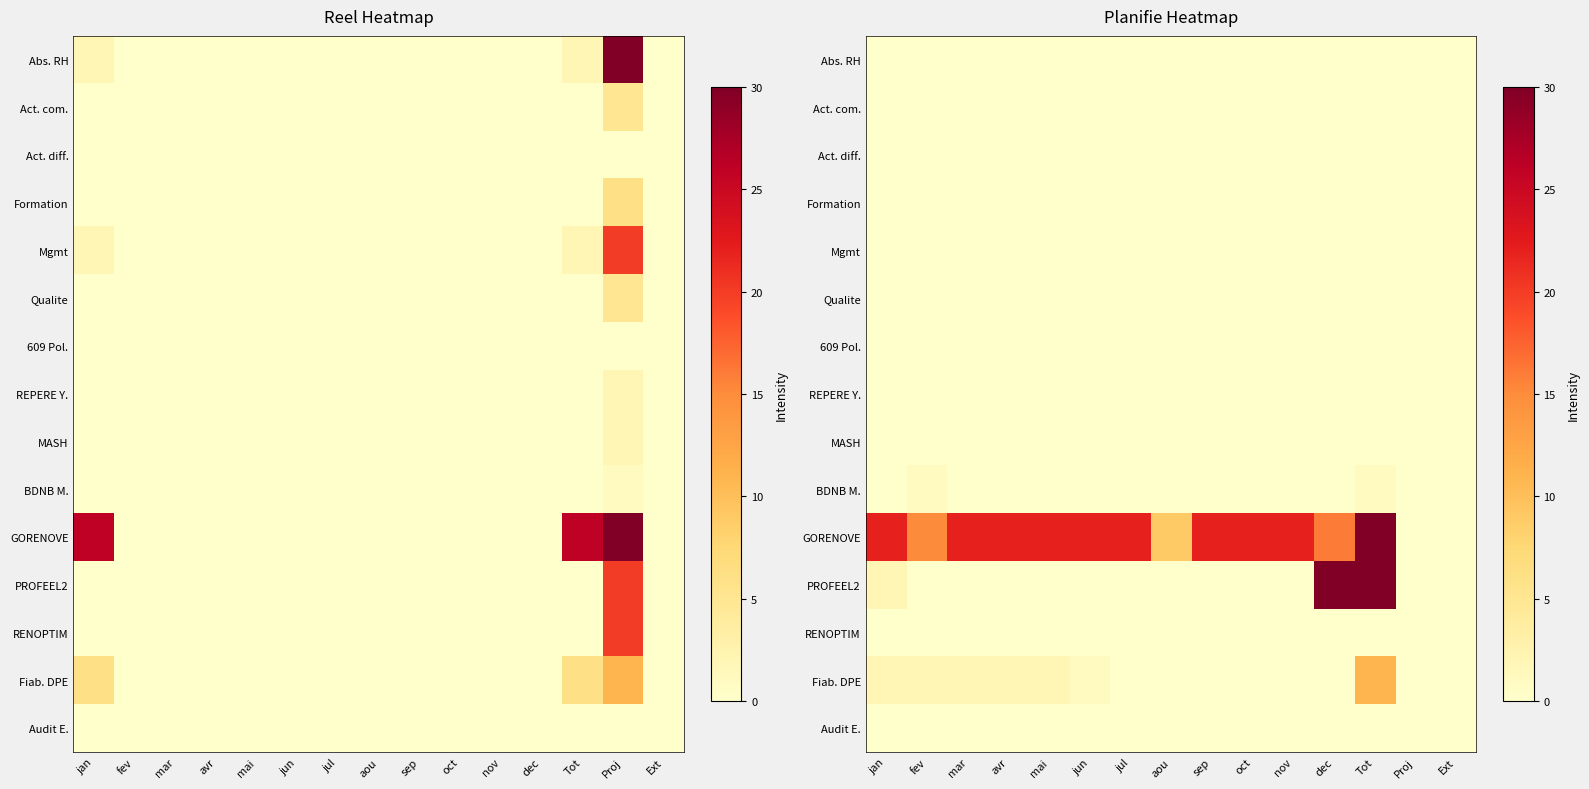

Is it true that Mgmt equals 0 at sep?

True